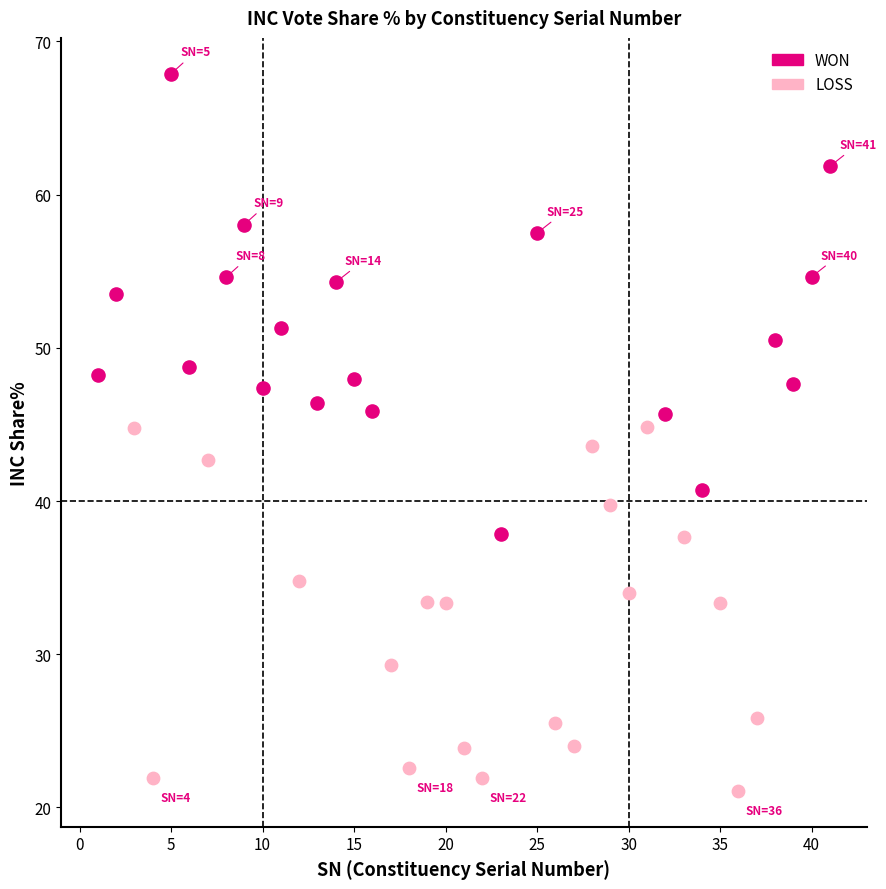

Which series has the widest spread of Y values?

WON